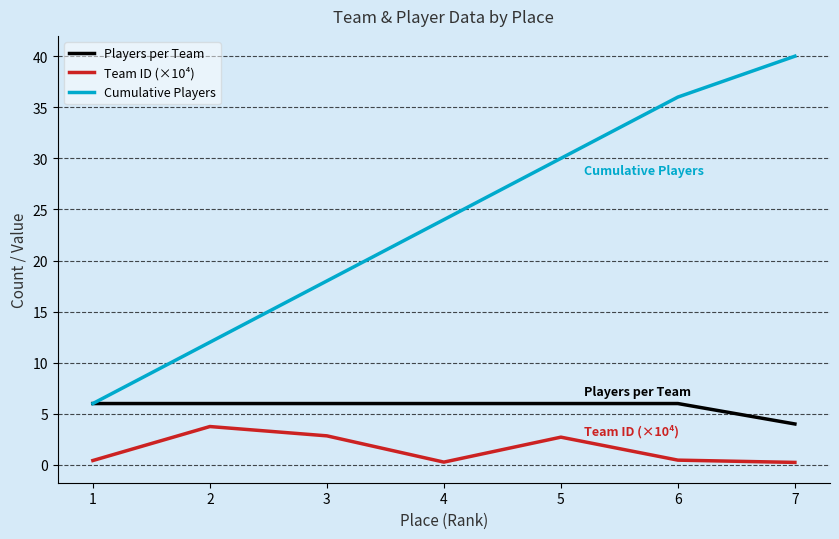

Rank the series at 5 from lowest to highest value.

Team ID (×10⁴), Players per Team, Cumulative Players